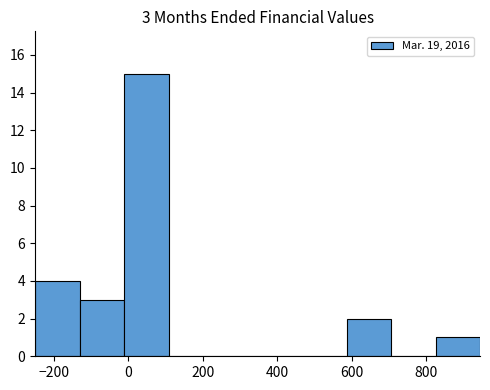

Which range on the x-axis has the tallest bar?

-20 to 100